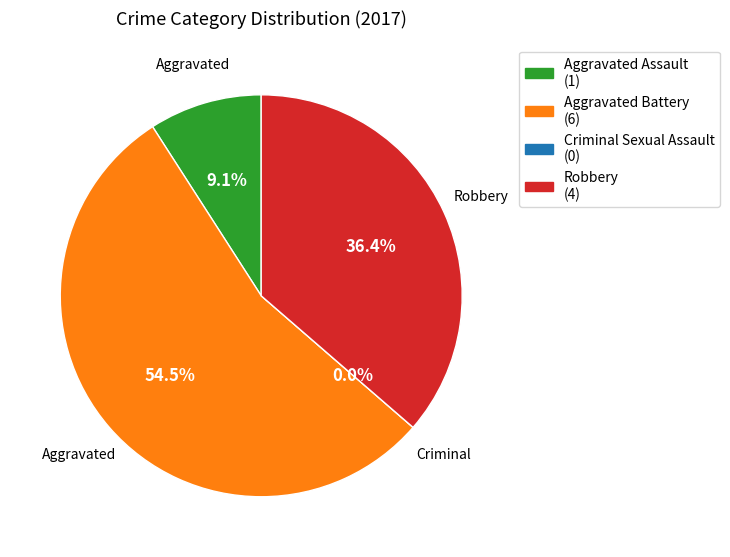

Rank the categories by value from lowest to highest.

Criminal Sexual Assault, Aggravated Assault, Robbery, Aggravated Battery